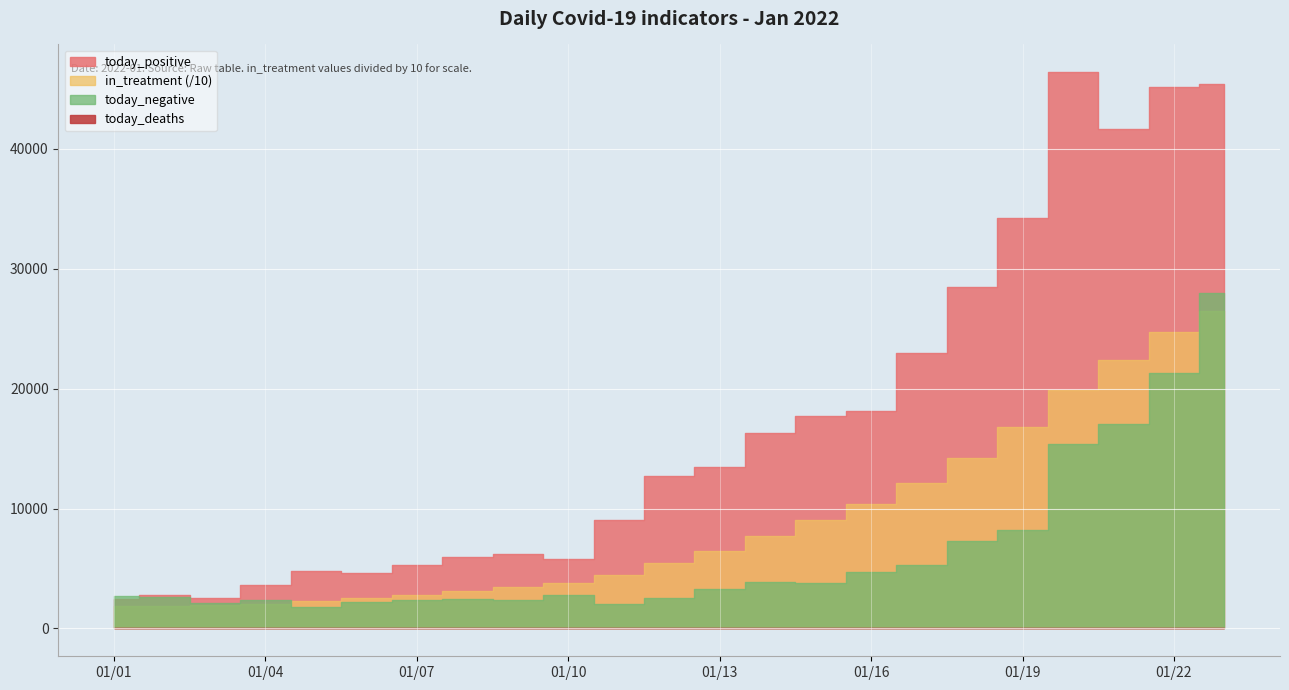

How many values in the today_deaths series are below 29?

11